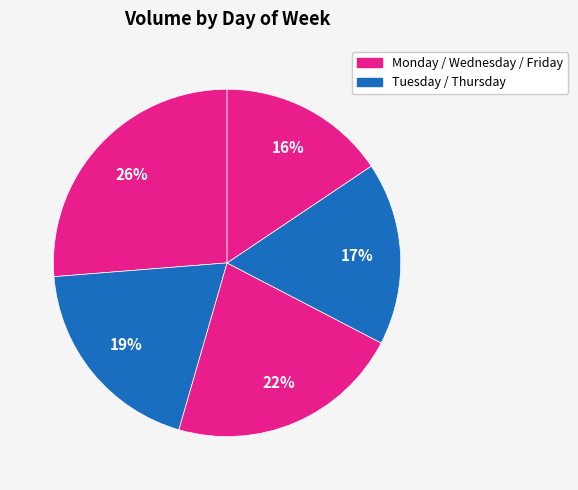

Is there a majority slice in this chart?

No